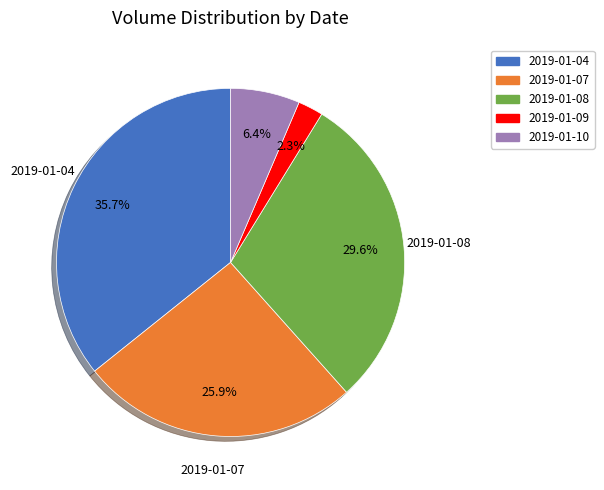

To the nearest percent, what percentage of the pie is 2019-01-04?

36%